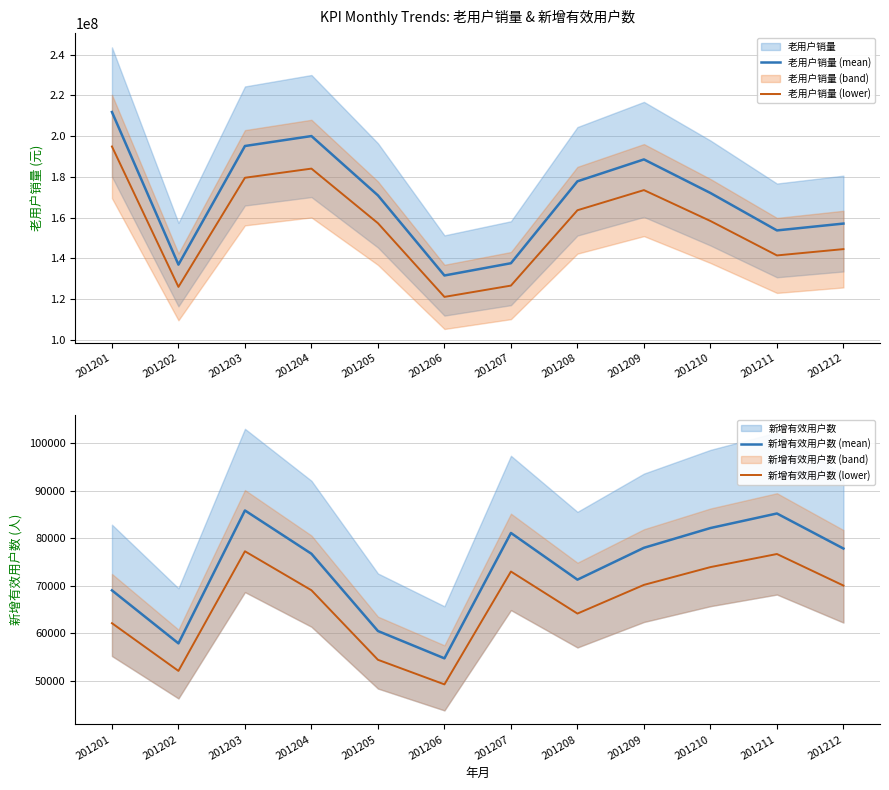

What is the minimum value shown in the chart?

49254.0